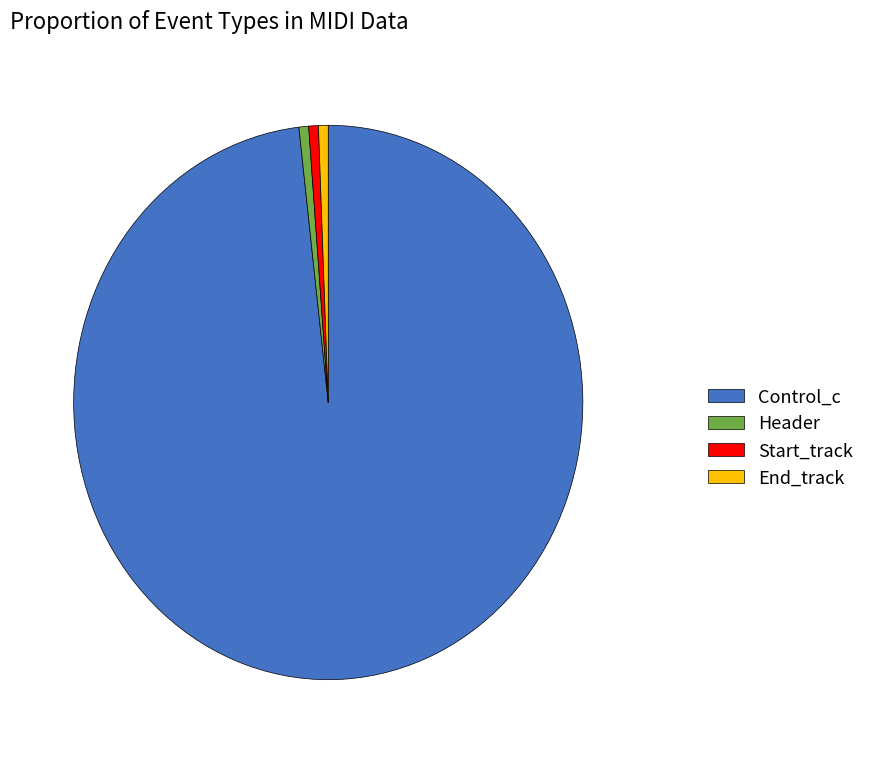

Does any single category account for the majority?

Yes